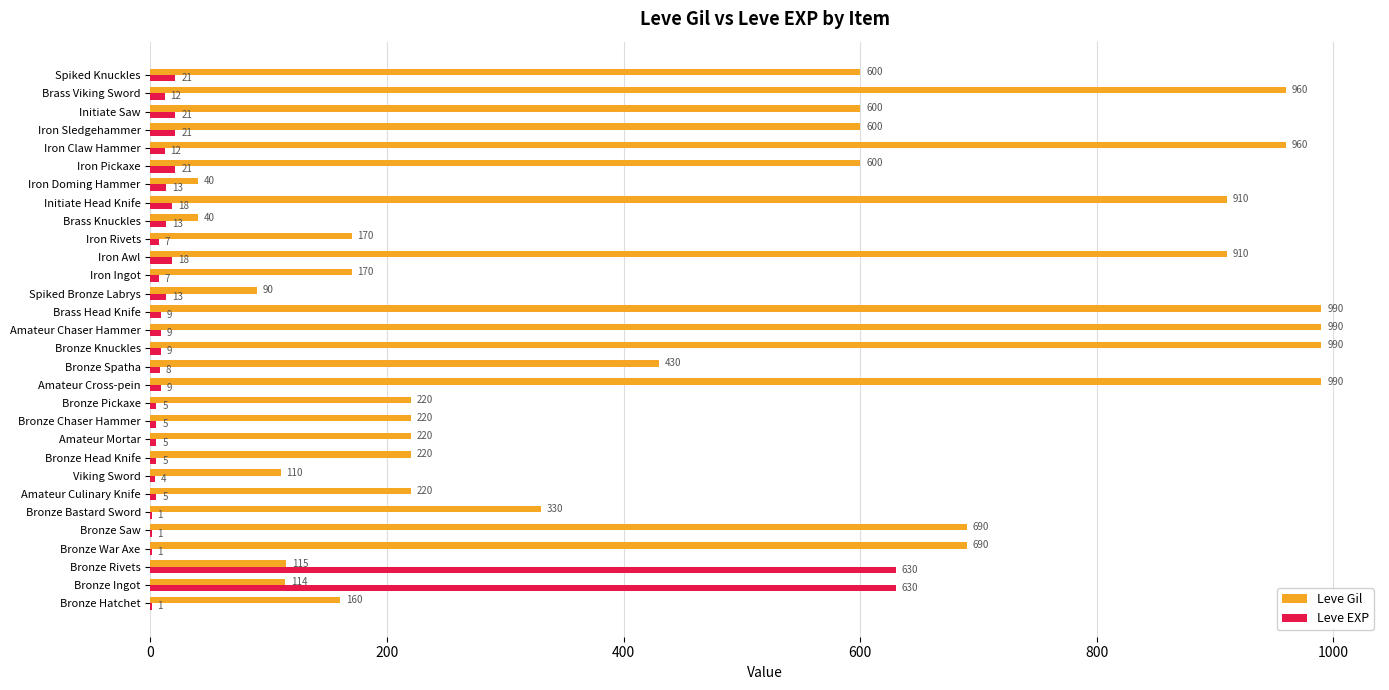

What is the total value across all series at Bronze Rivets?

745